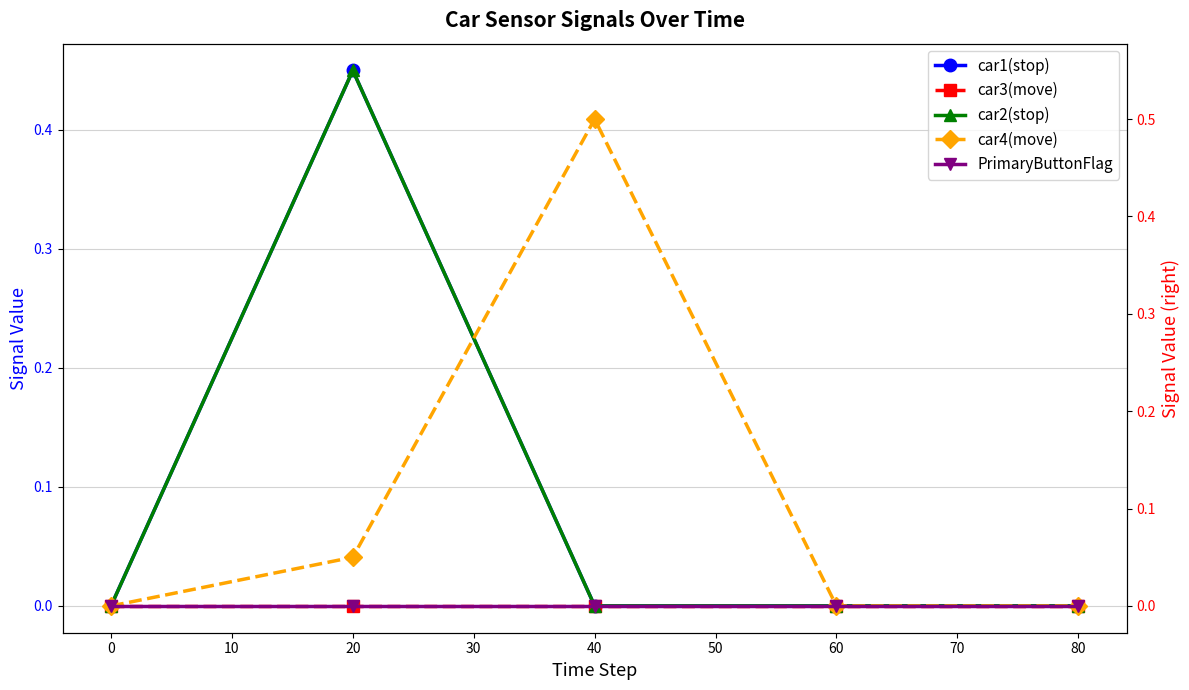

What is the difference between the highest and lowest values at 40?

0.5